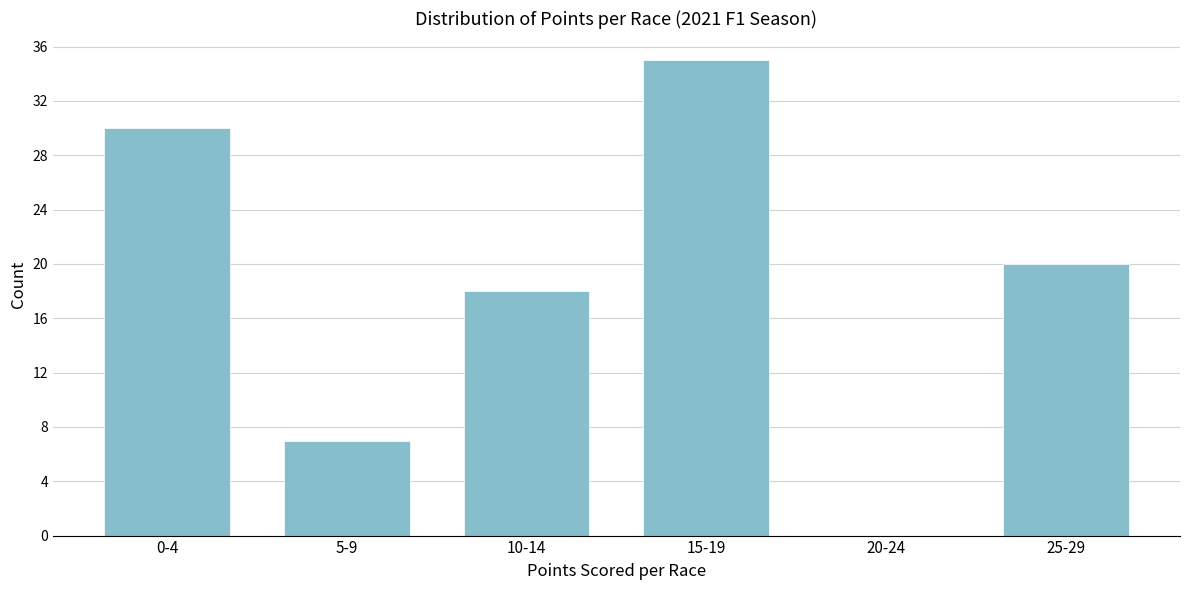

Reading left to right, what are all the values shown in this chart?

0-4=30	5-9=7	10-14=18	15-19=35	20-24=0	25-29=20